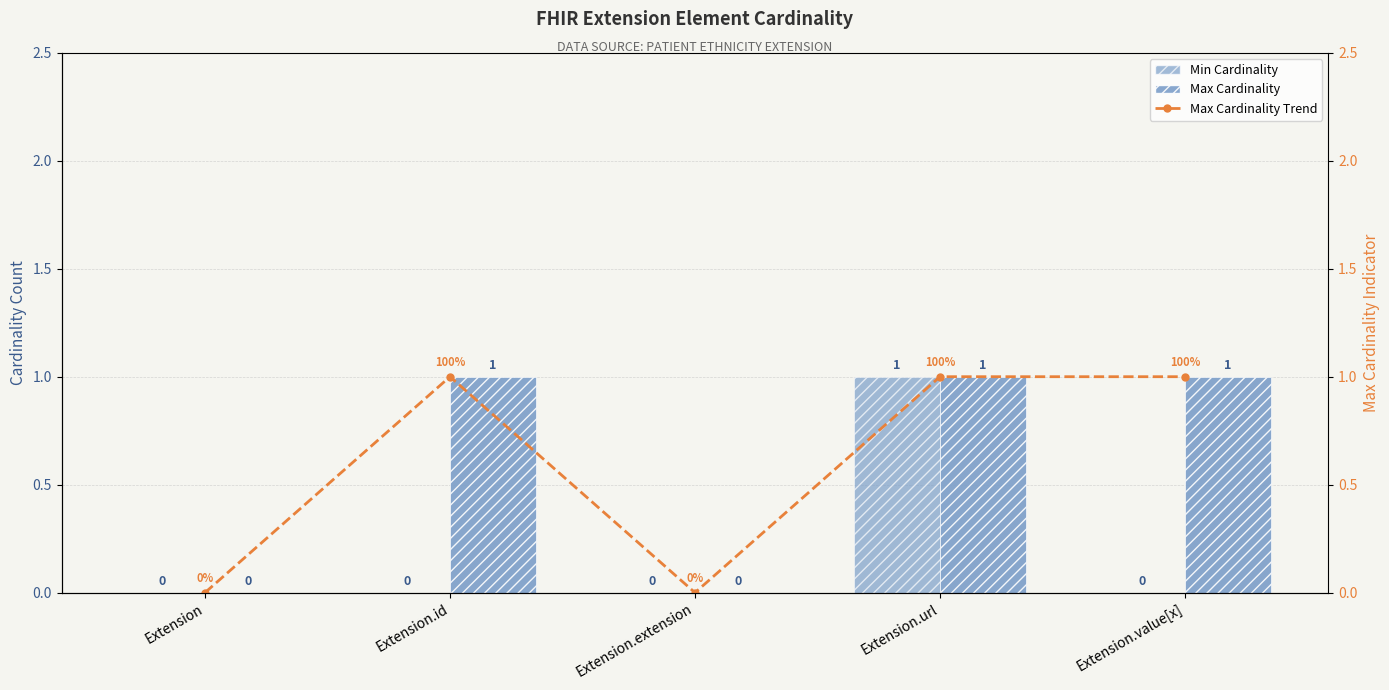

What is the difference between the second highest and second lowest values in the Max Cardinality series?

1